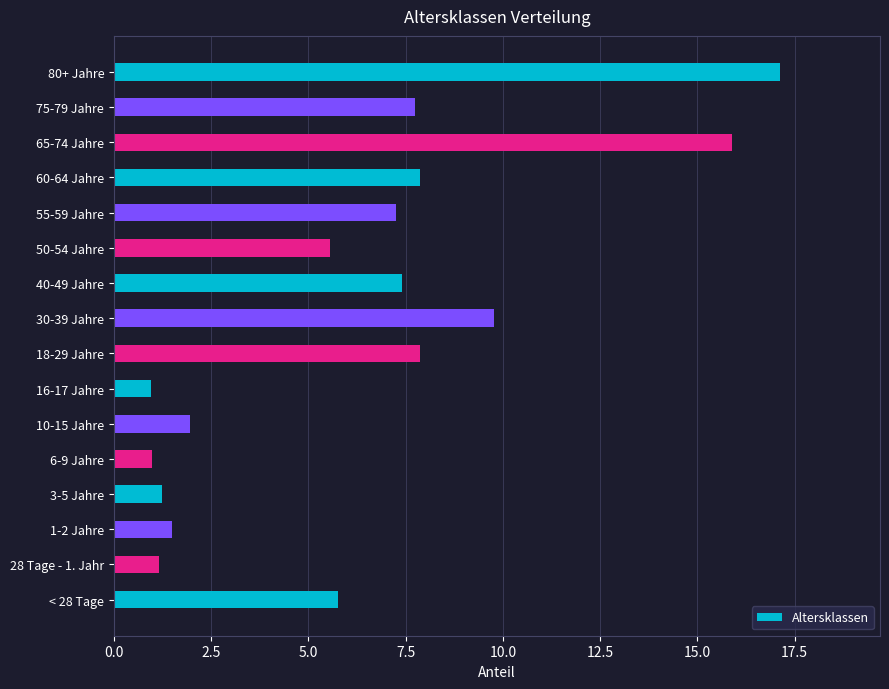

What is the greatest value displayed?

17.1